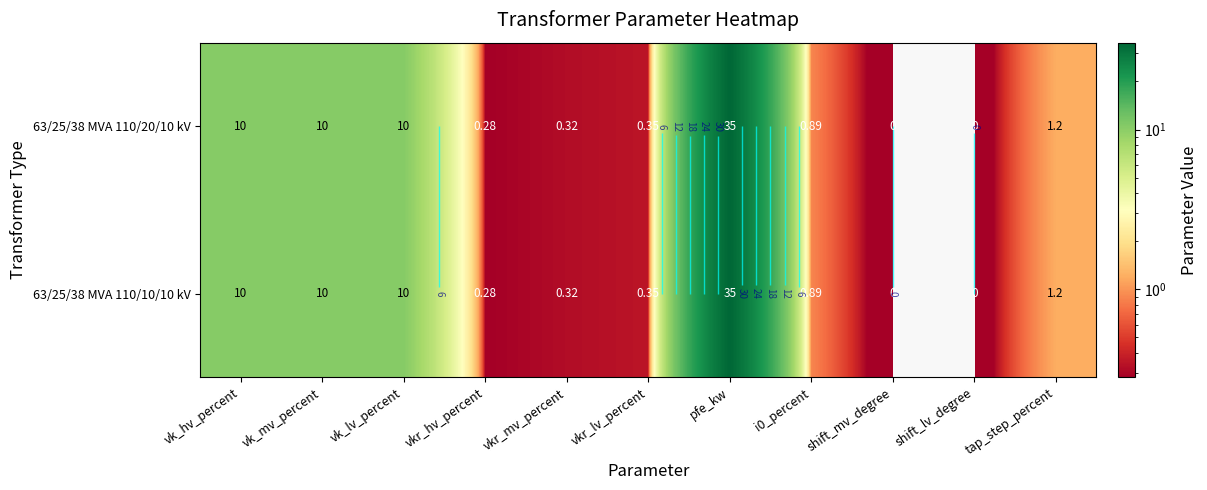

The 63/25/38 MVA 110/20/10 kV series shows 10.4 at vk_lv_percent. True or false?

True